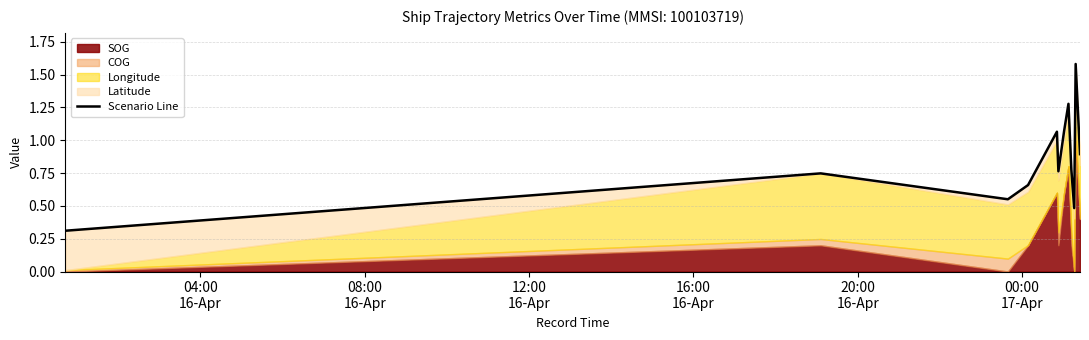

Does the chart have visible grid lines?

Yes